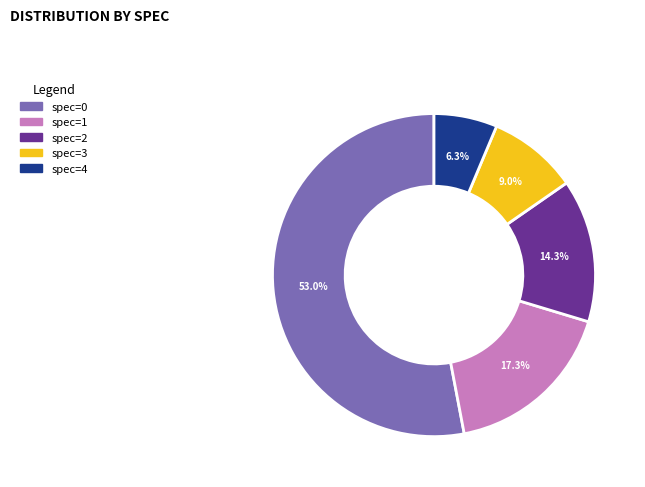

Which slice is the largest?

spec=0